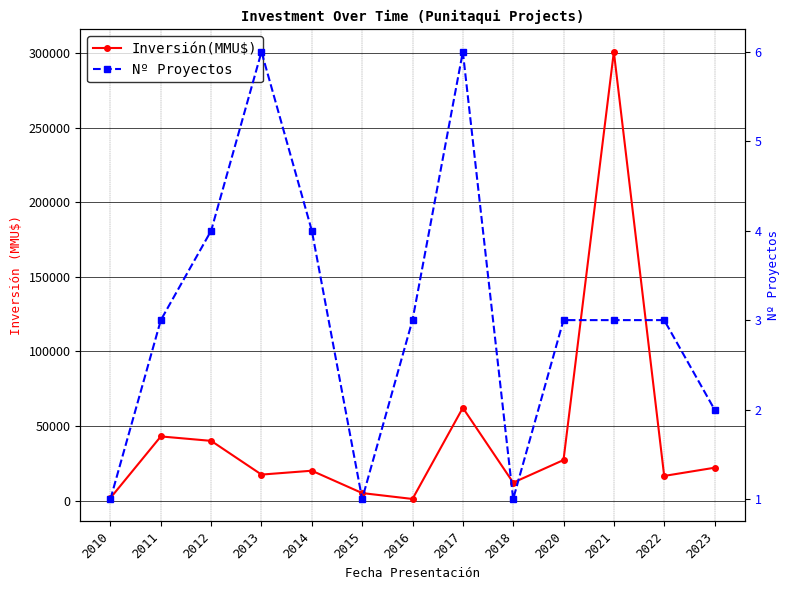

Is it true that Inversión(MMU$) equals 5000 at 2015?

True